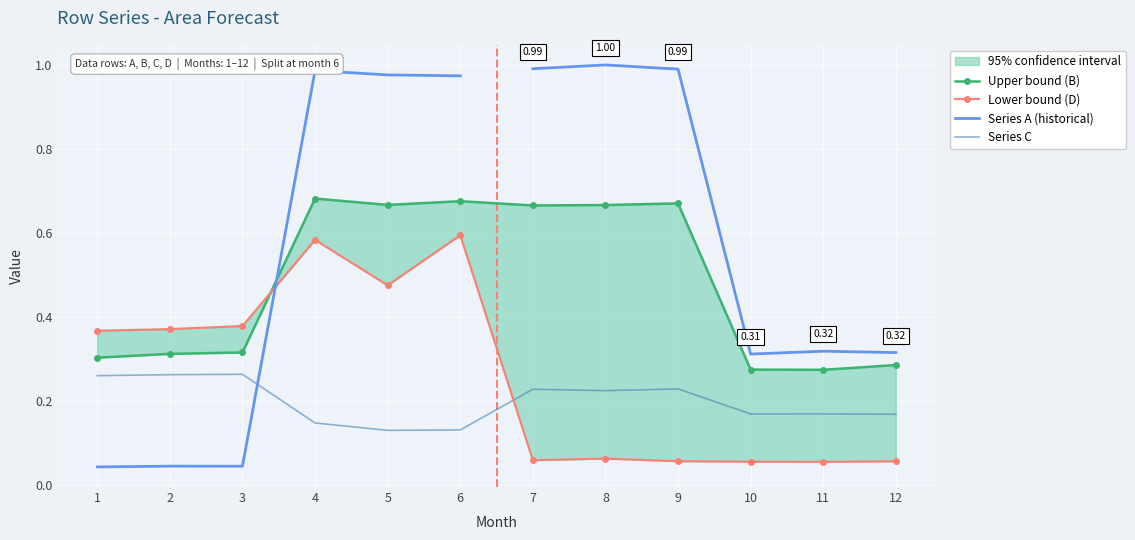

Which series changed the most between 8 and 9?

D